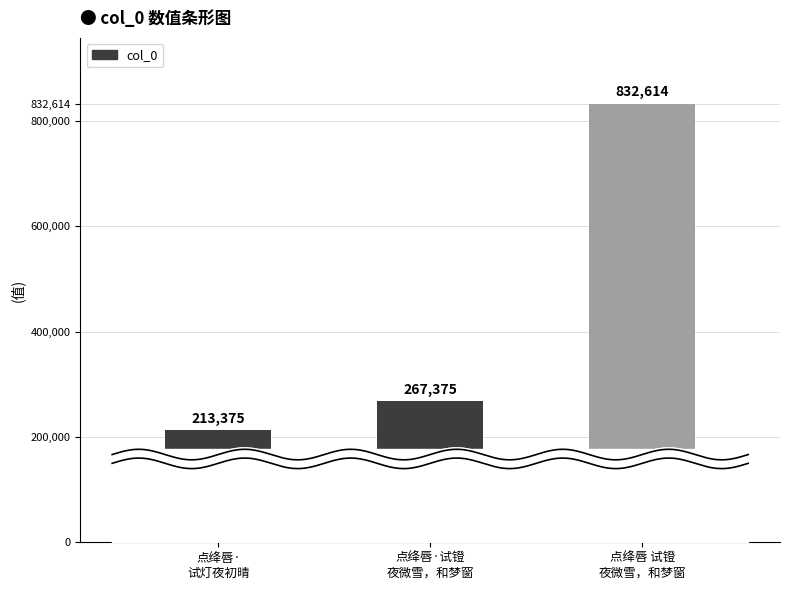

What is the value of the 2nd bar from the left?

267375